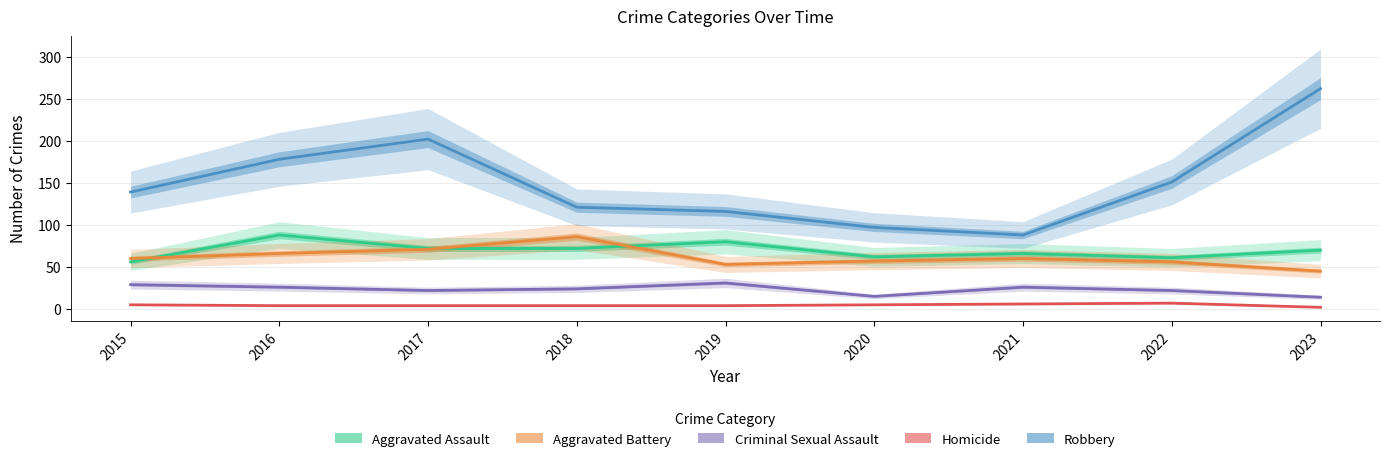

True or false: Homicide and Criminal Sexual Assault cross at least once.

False